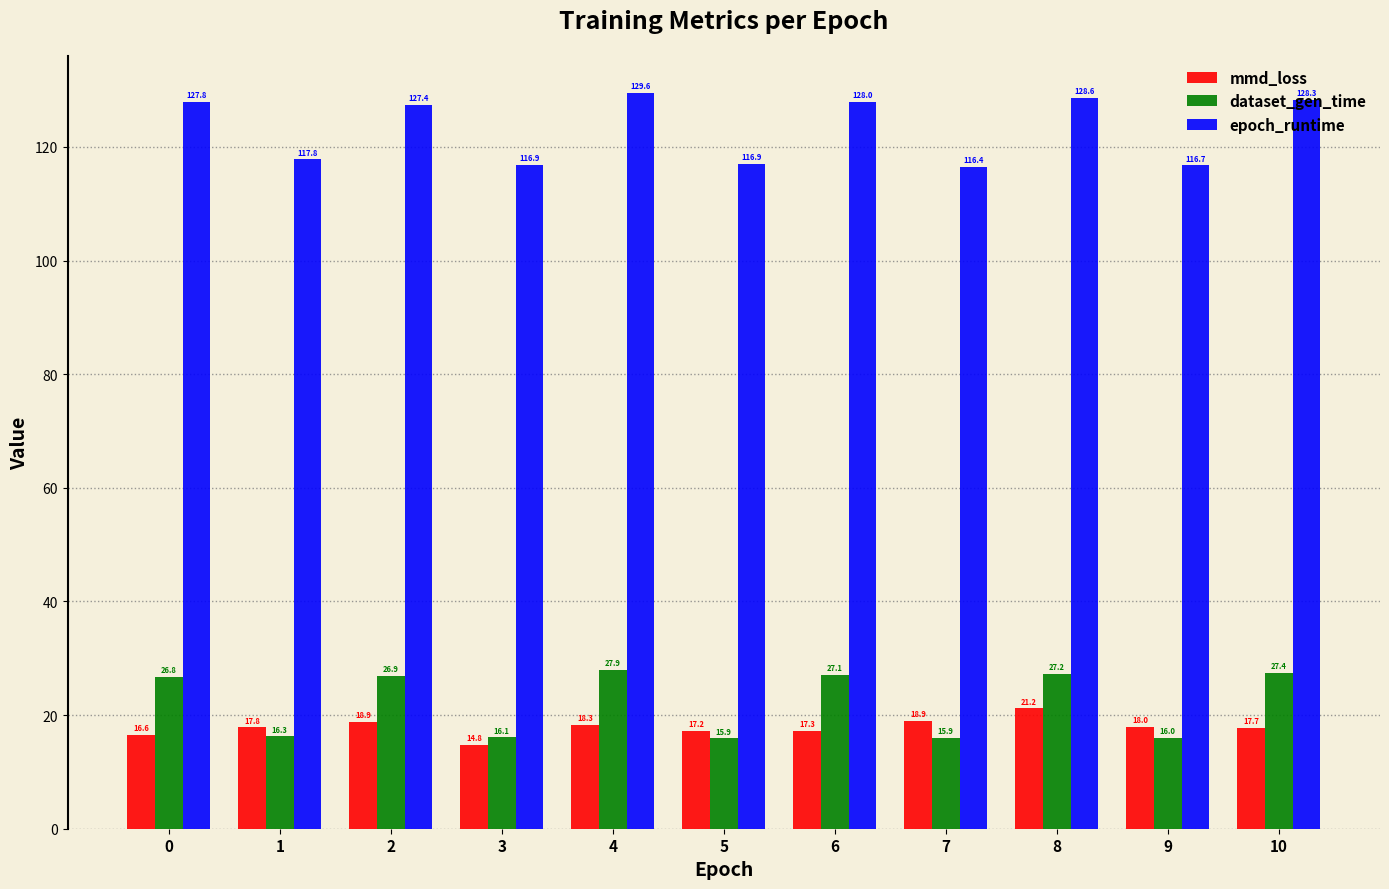

What is the difference between the highest and lowest values at 5?

101.0